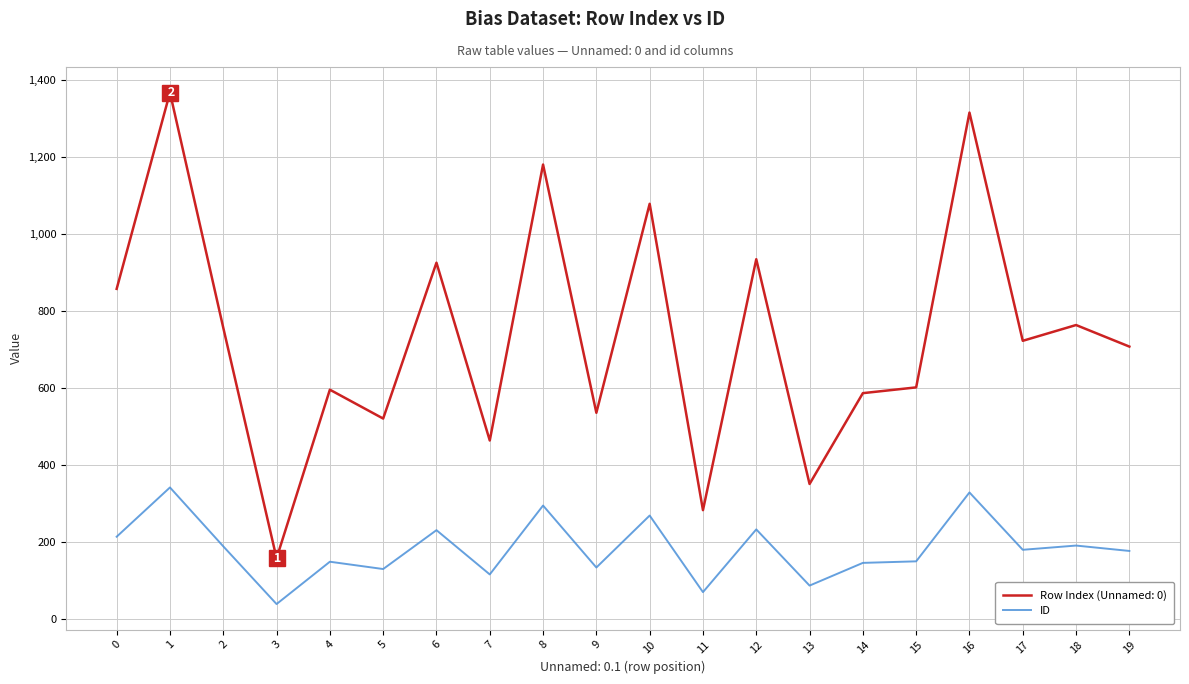

How many lines are shown in the chart?

2